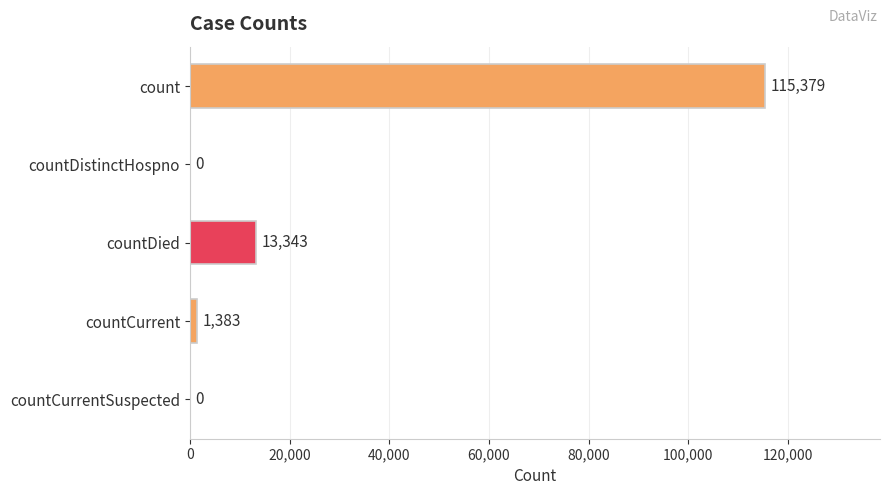

Where is the data nearest to the value 57689?

countDied